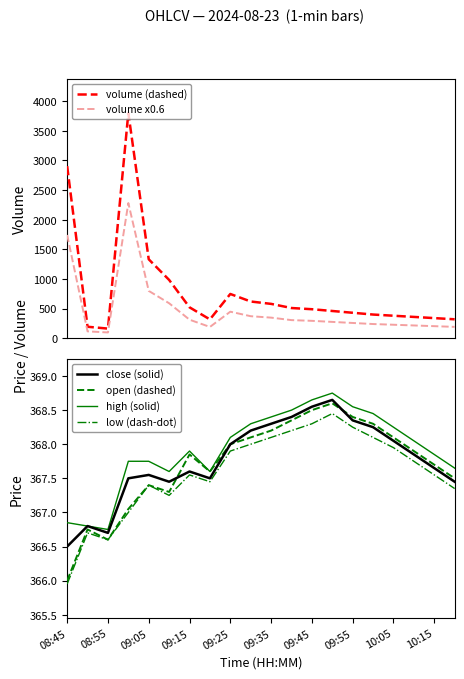

How many values in the high (solid) series are below 368?

10